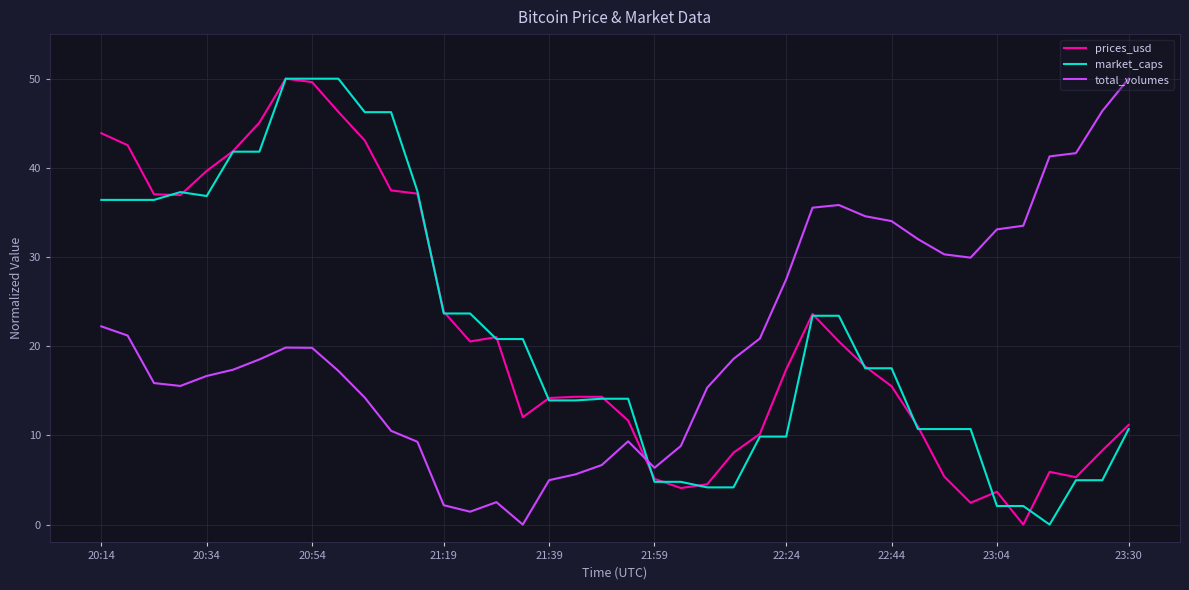

True or false: market_caps and total_volumes intersect in this chart.

True